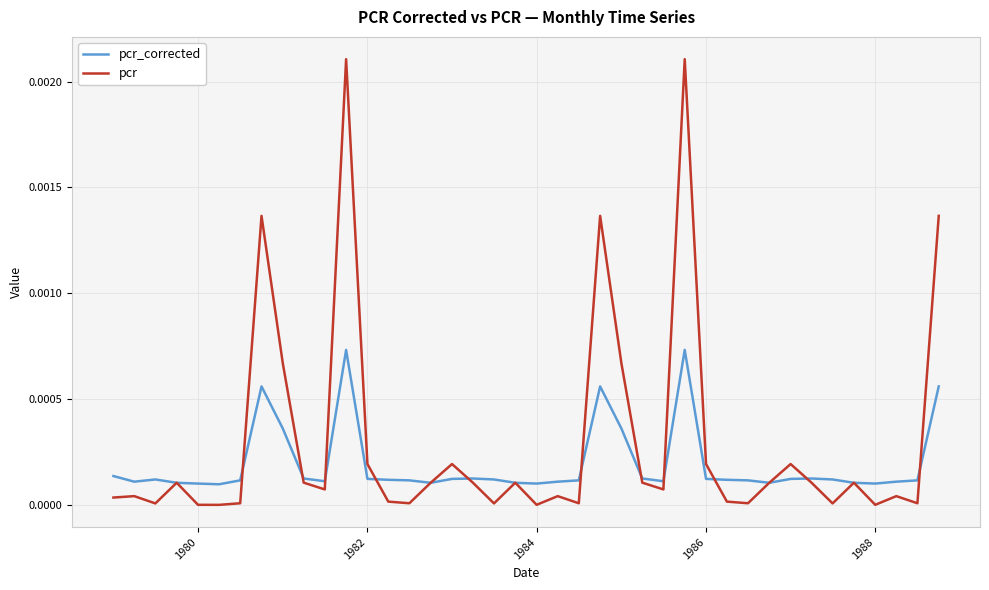

Rank the series by their average value, from lowest to highest.

pcr_corrected, pcr